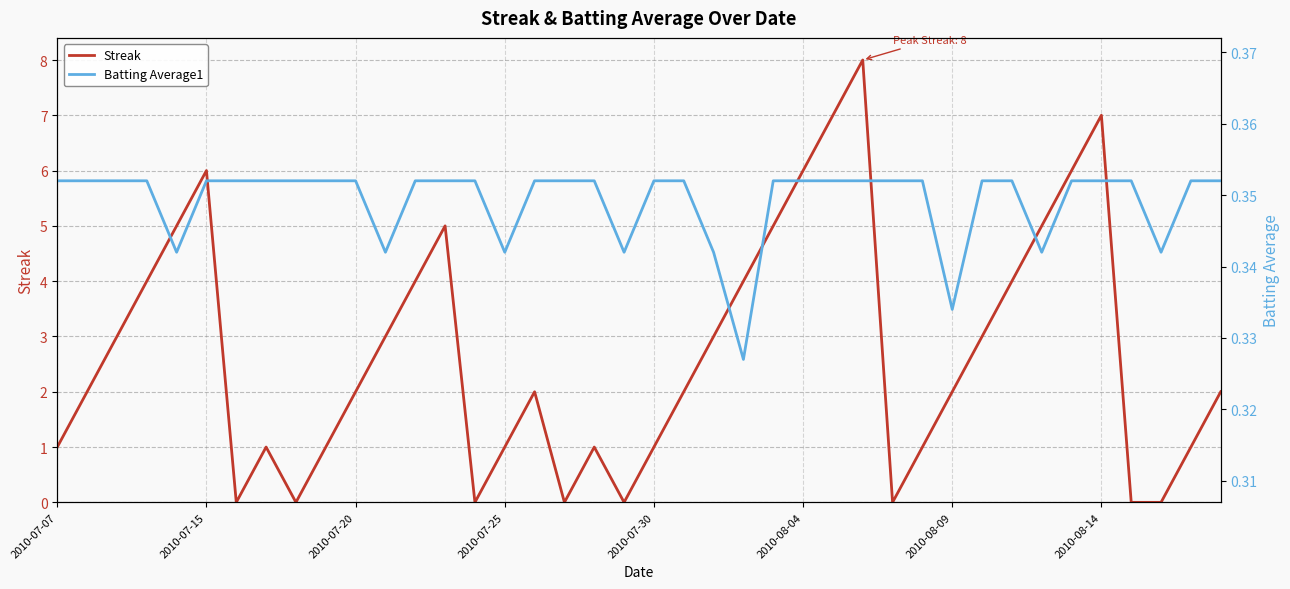

Is it true that Streak equals 1 at 2010-07-07?

True